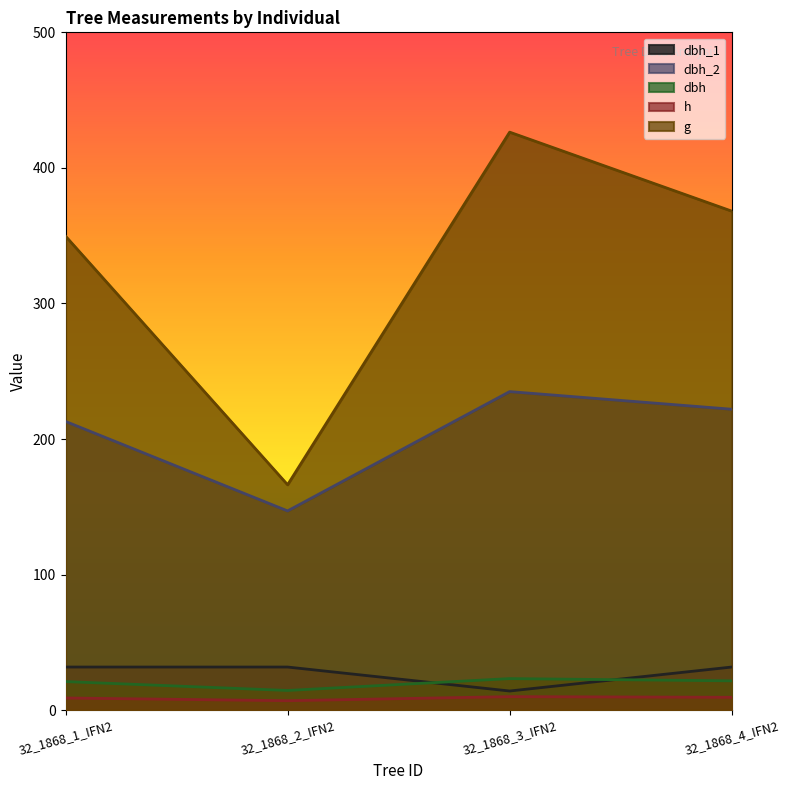

What is the value of the dbh point at the 2nd from the left?

14.6